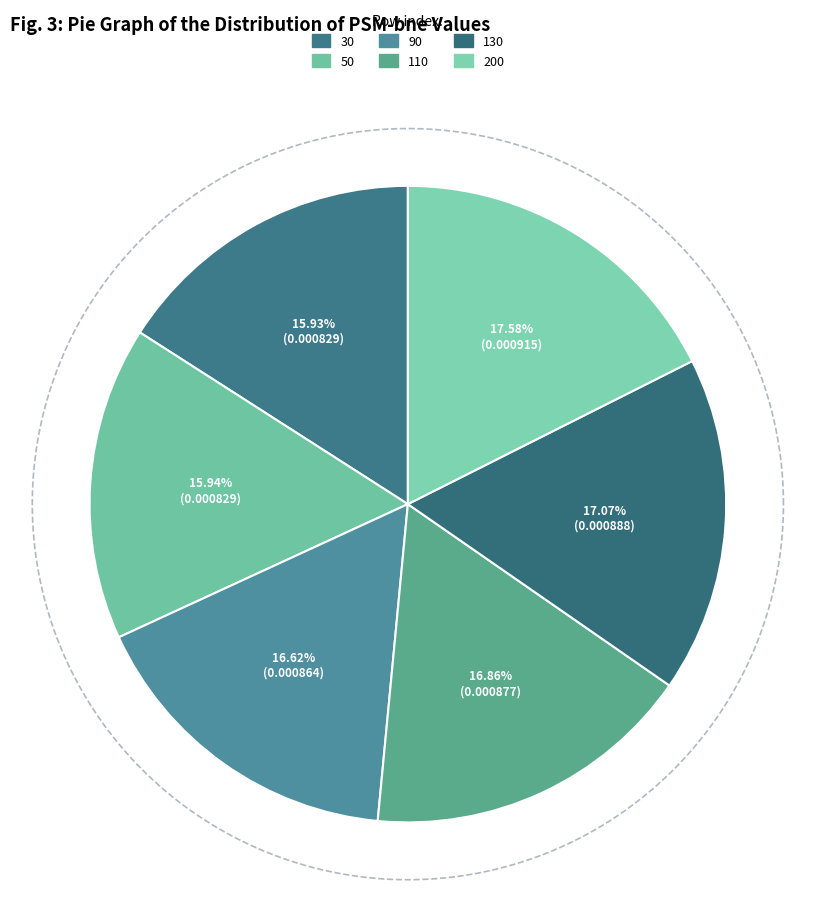

True or false: 50 accounts for 16% of the total.

True